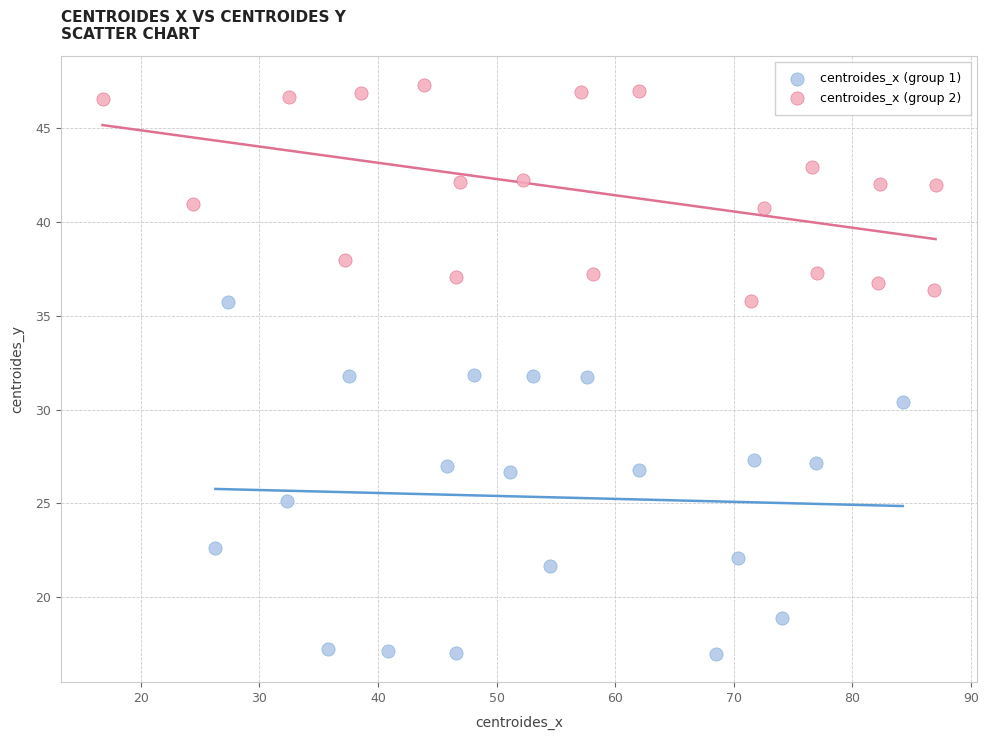

Which series reaches the maximum Y coordinate?

centroides_x (group 2)